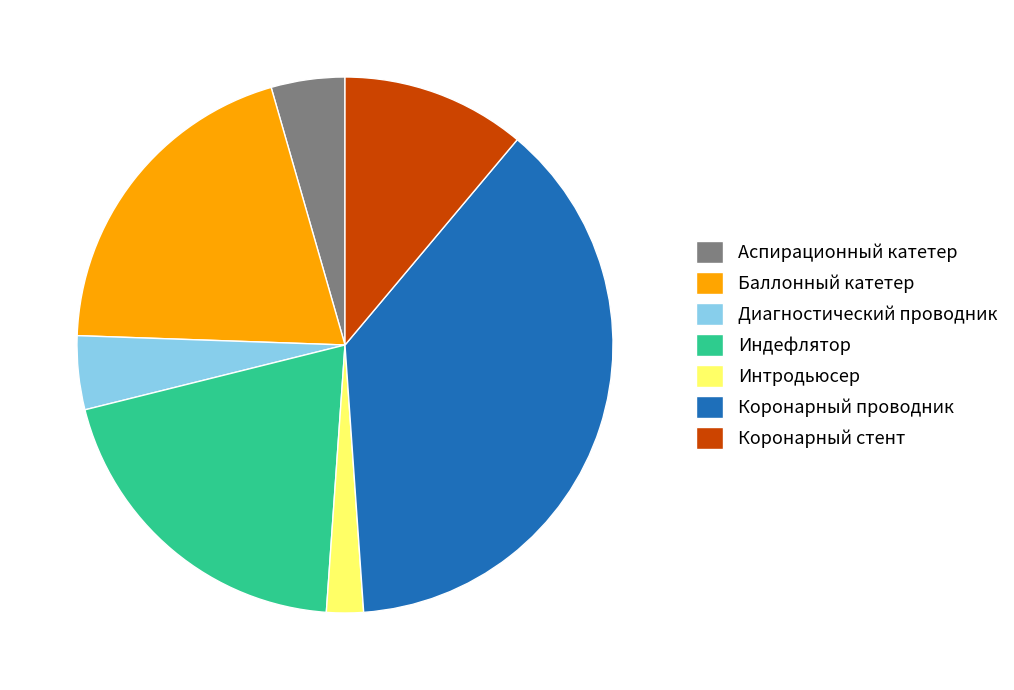

The Интродьюсер slice represents 2% of the pie. True or false?

True